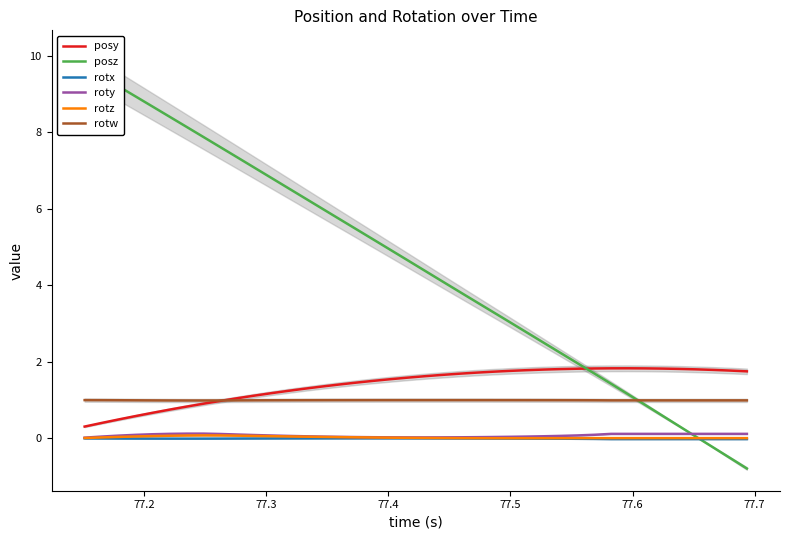

True or false: rotx and rotw intersect in this chart.

False